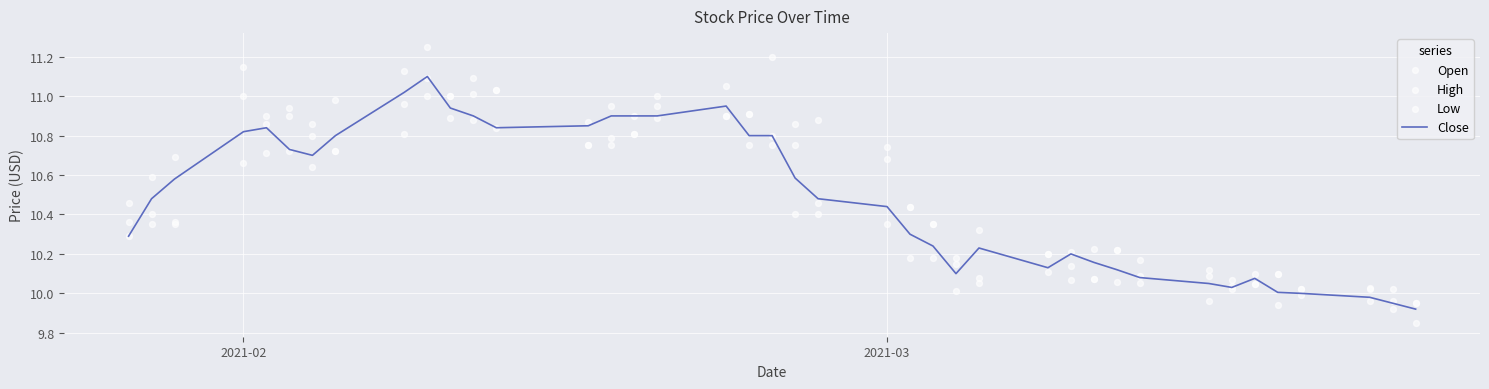

Which series contains the lowest Y value?

Low